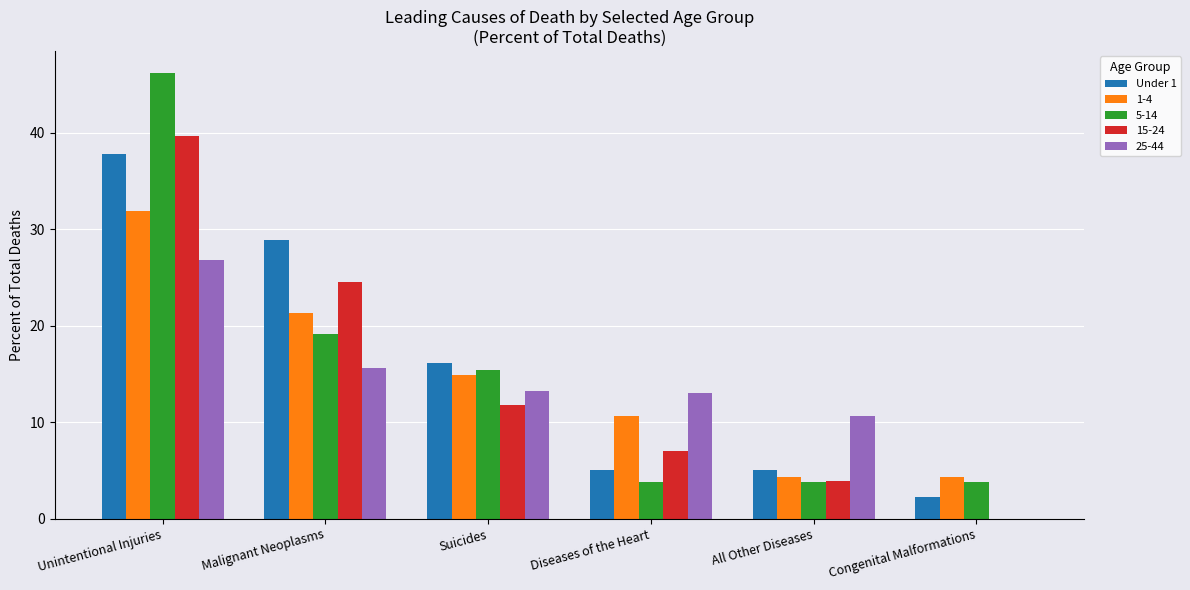

What is the sum of all 15-24 values?

86.9